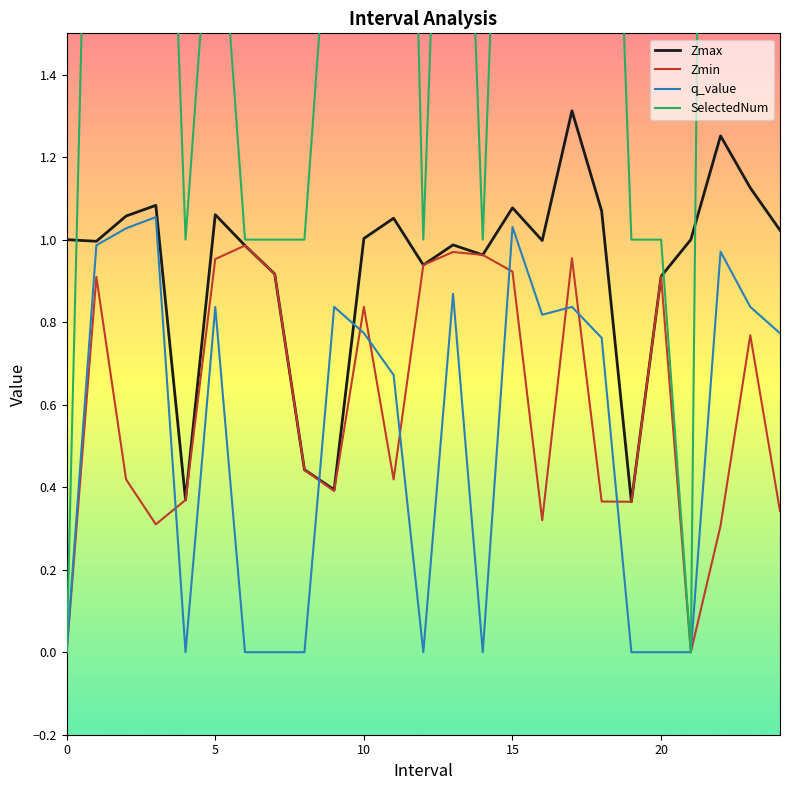

Which series has the widest spread of values?

SelectedNum